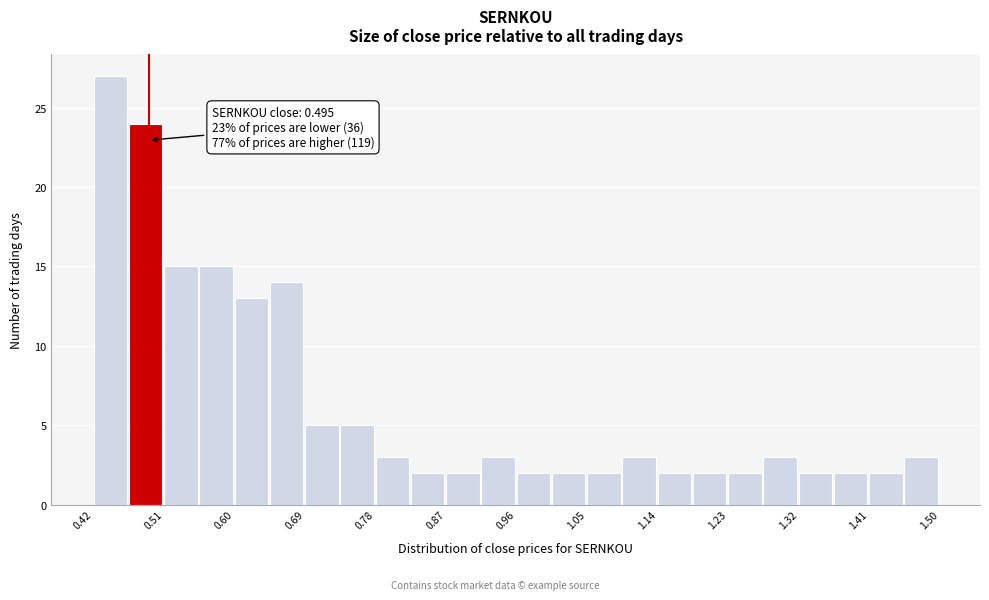

Which range on the x-axis has the tallest bar?

0.43 to 0.47